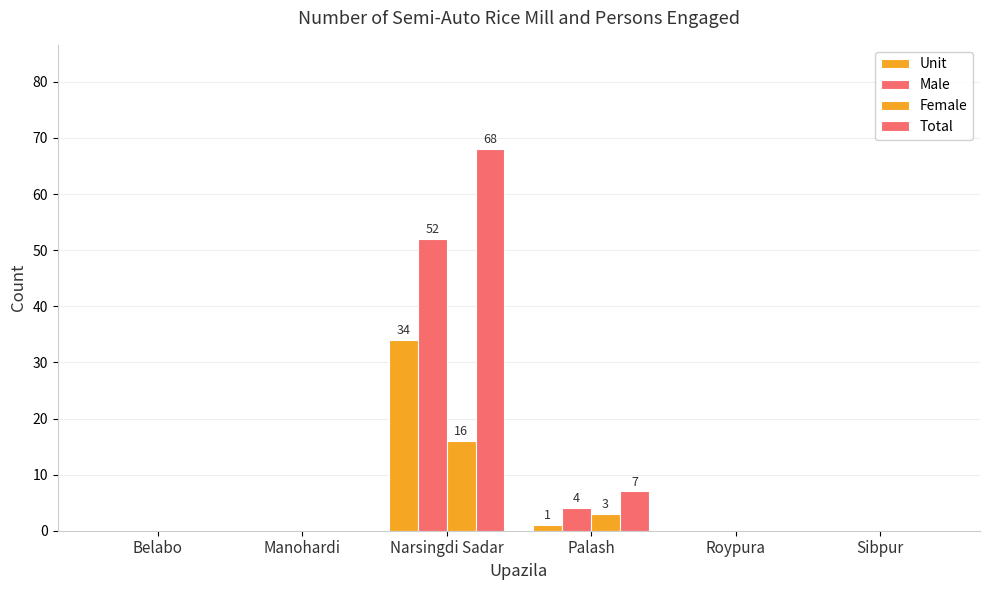

Which has a higher value, Roypura or Sibpur?

Roypura